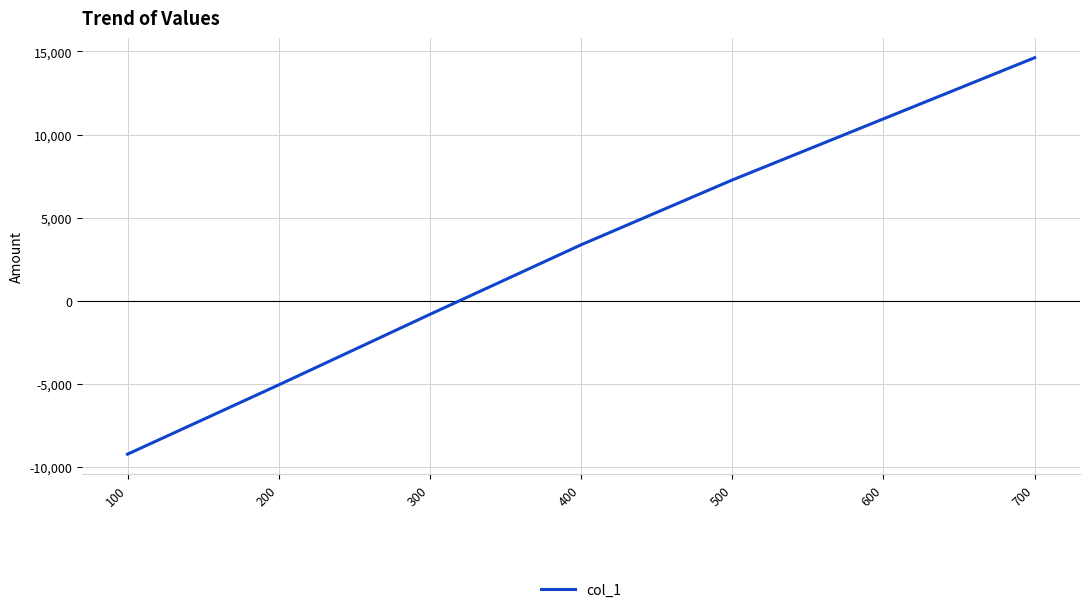

How many categories are shown in the chart?

7